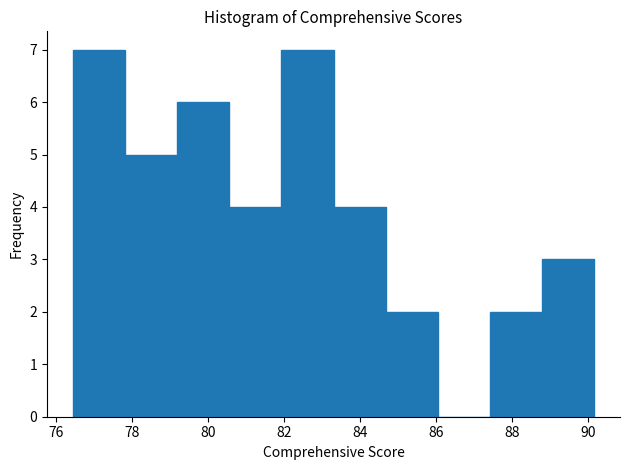

What is the height of the bar covering 83.4 to 84.6 on the x-axis? Neither the bar edges nor the heights are printed on the chart, so give them approximately, as read against the axes.

4